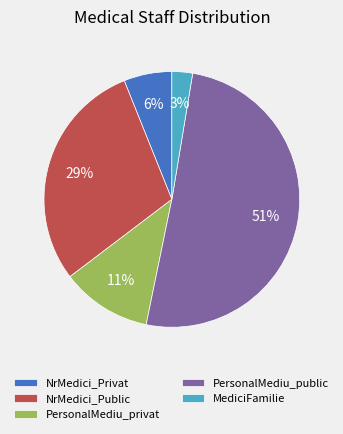

How many segments does this pie chart have?

5